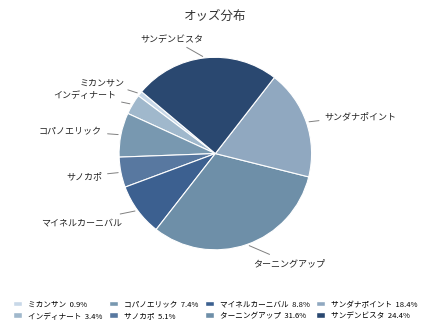

What is the ratio of the value at サンダナポイント to the value at インディナート?

5.4